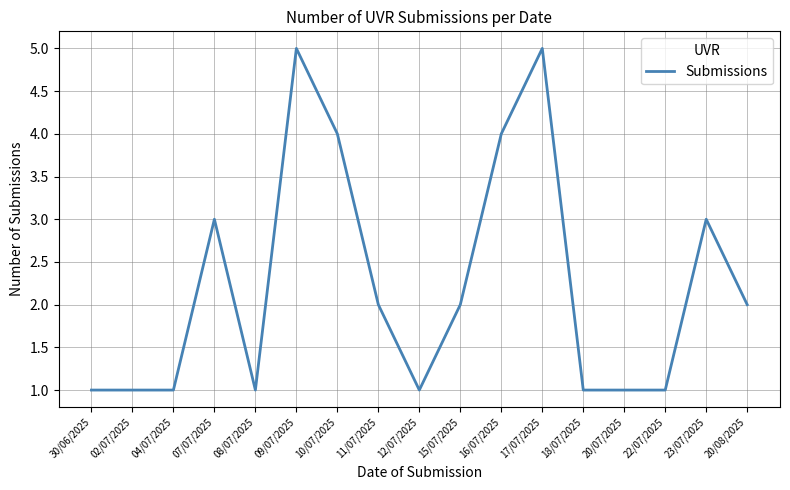

What is the difference between the maximum and minimum values?

4